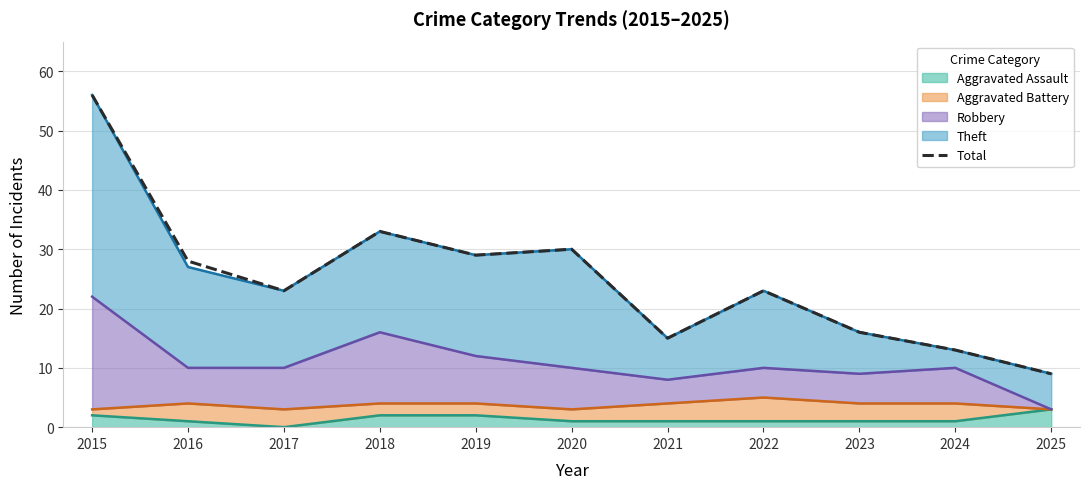

What is the value of the 8th point from the left?

23